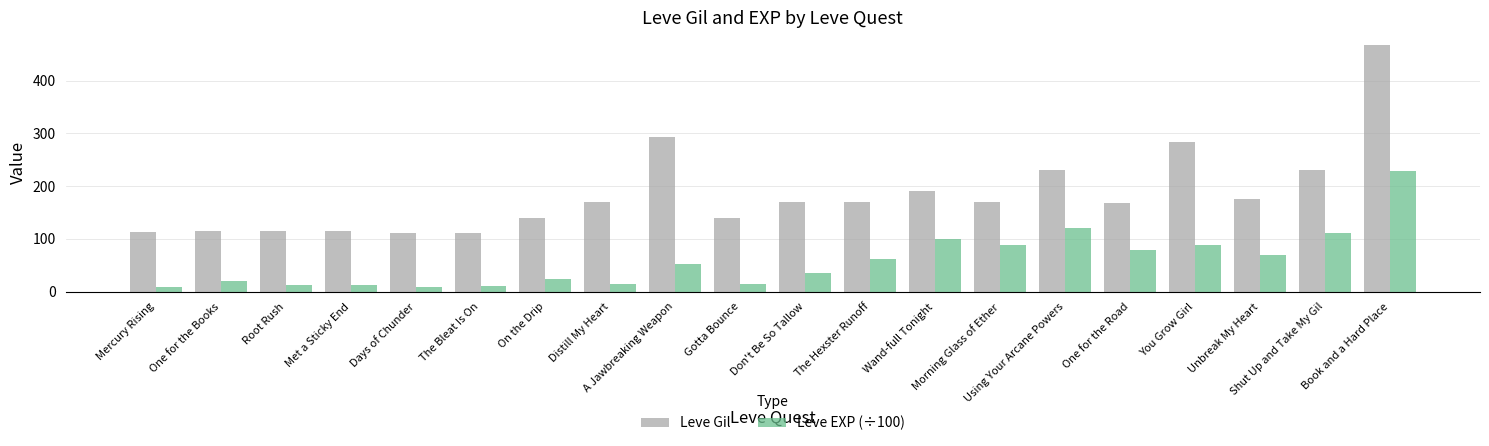

How many bars are there in total?

40